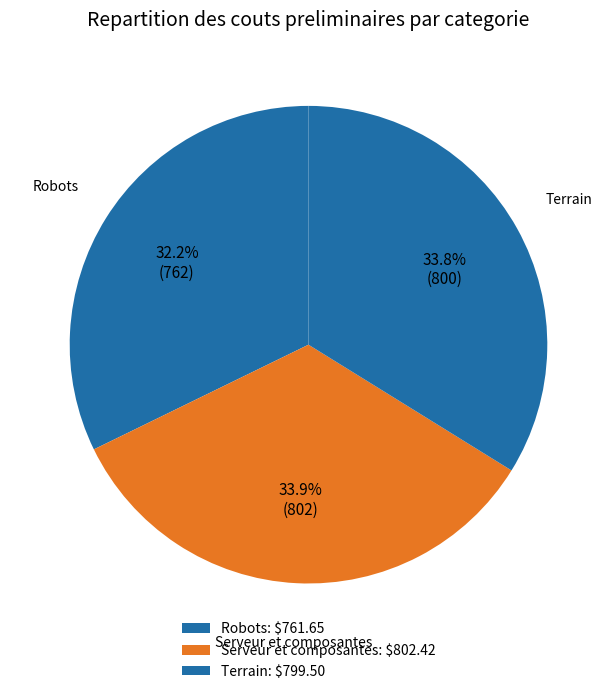

What is the ratio of the value at Robots to the value at Serveur et composantes?

0.9